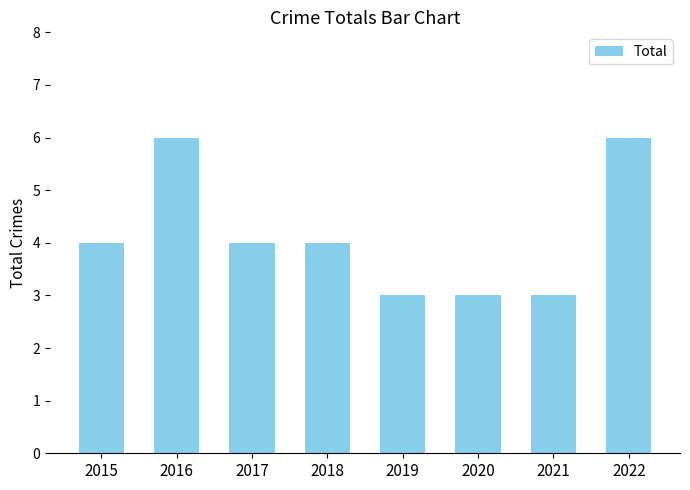

Are the bars grouped side by side (vs. stacked)?

No